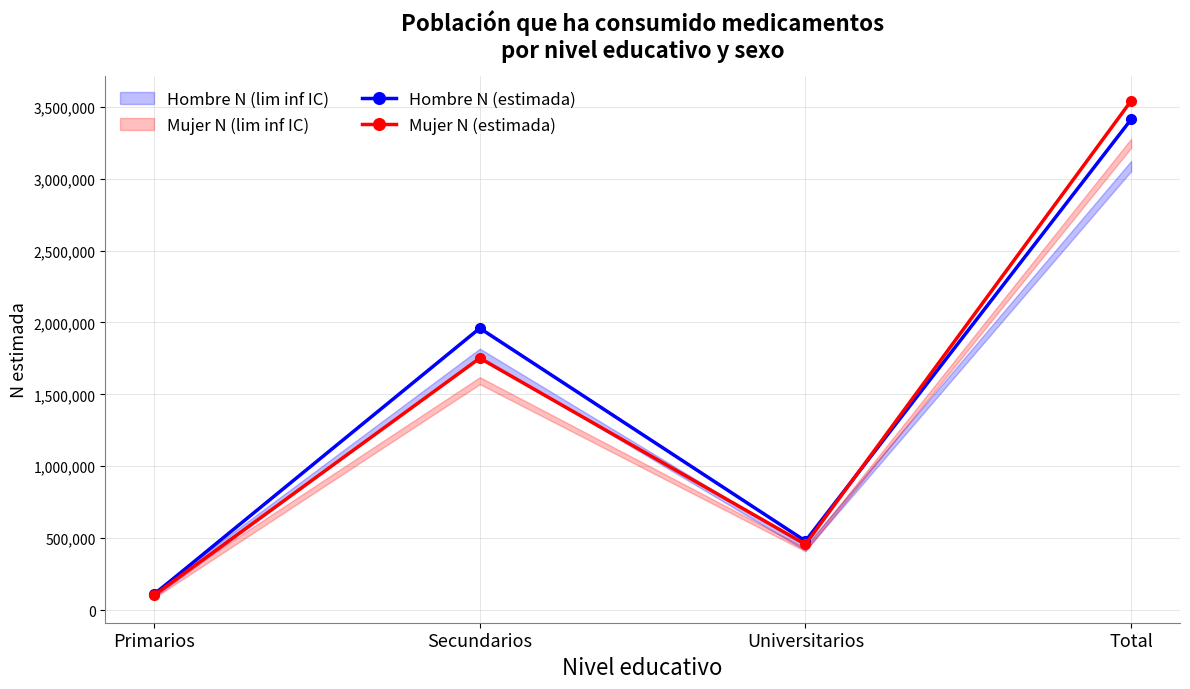

Between which two adjacent categories do Mujer N (estimada) and Hombre N (estimada) first intersect?

Universitarios and Total